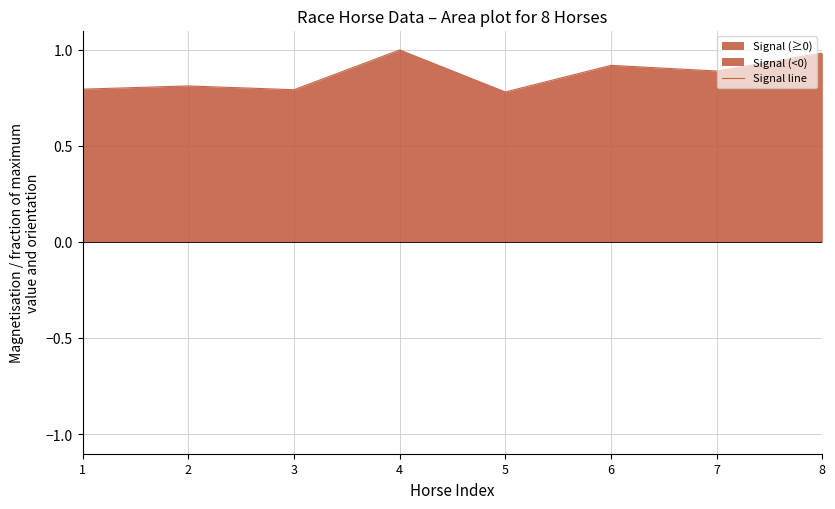

List the labels in order of value, largest first.

4, 8, 6, 7, 2, 1, 3, 5